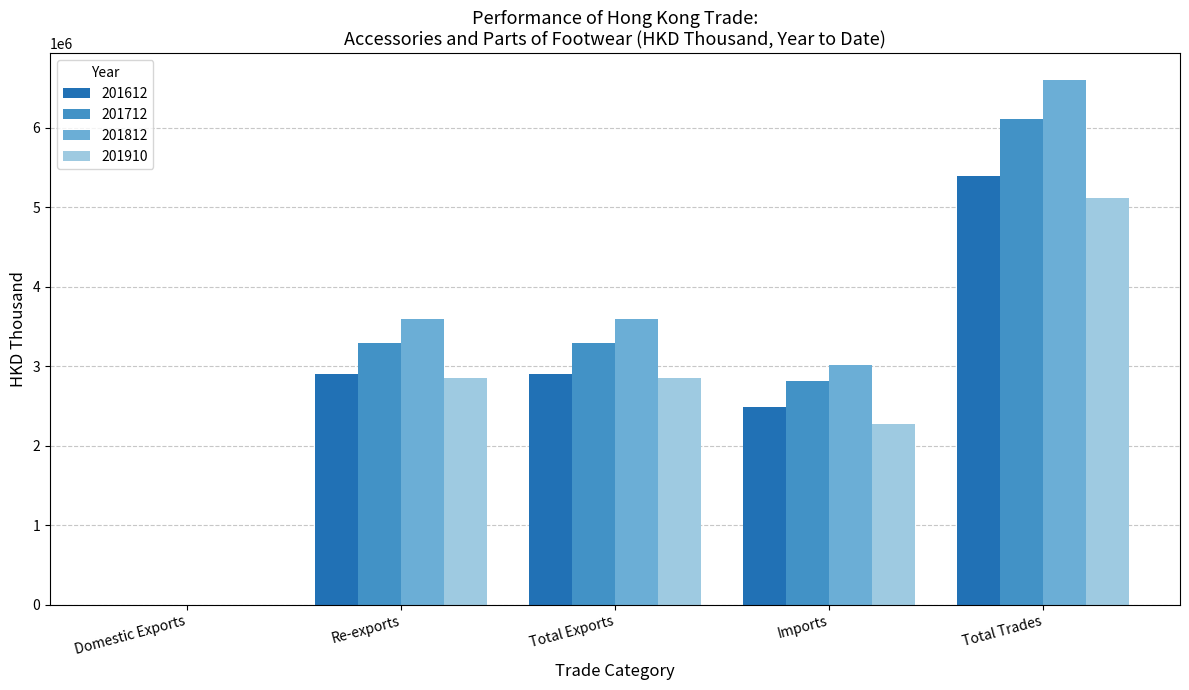

Is it true that 201612 equals 2900638.9 at Total Exports?

True